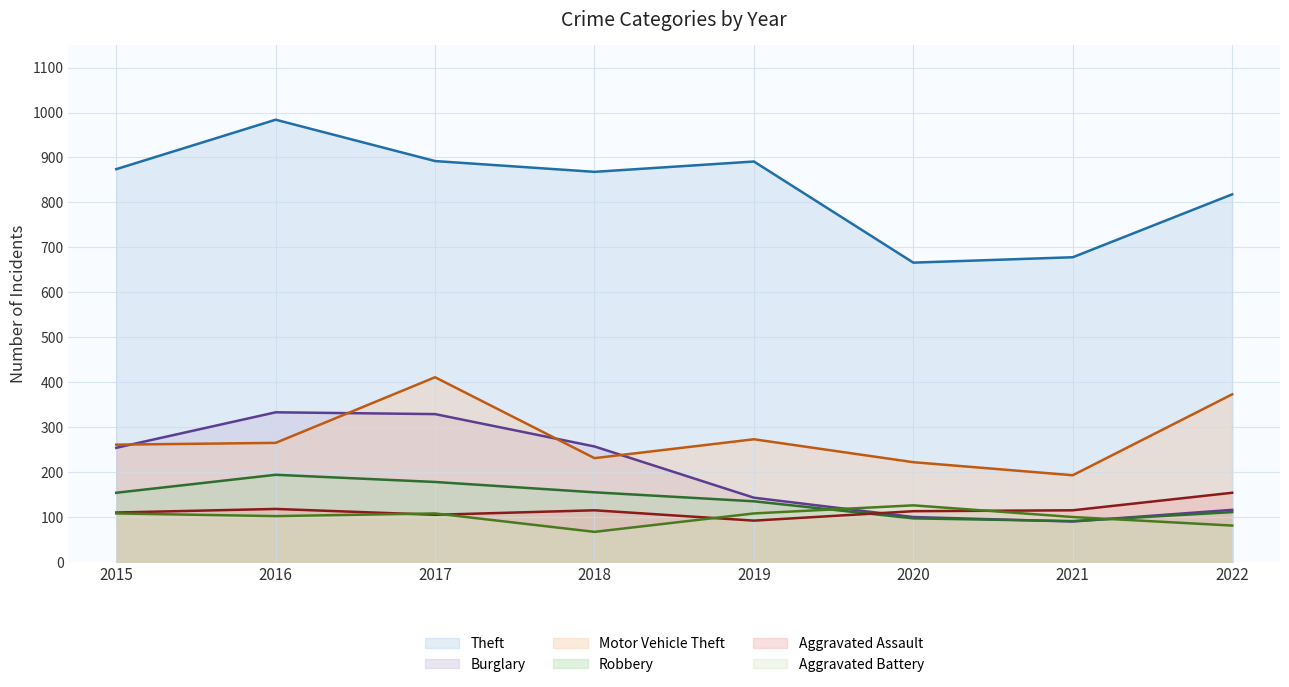

What is the value of the Aggravated Battery point at the 4th from the left?

67